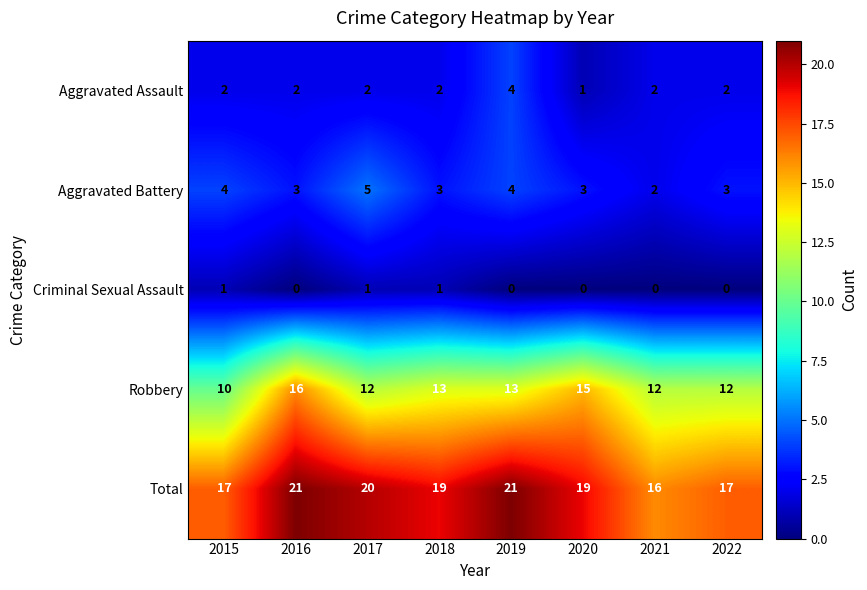

The Robbery series shows 18 at 2018. True or false?

False